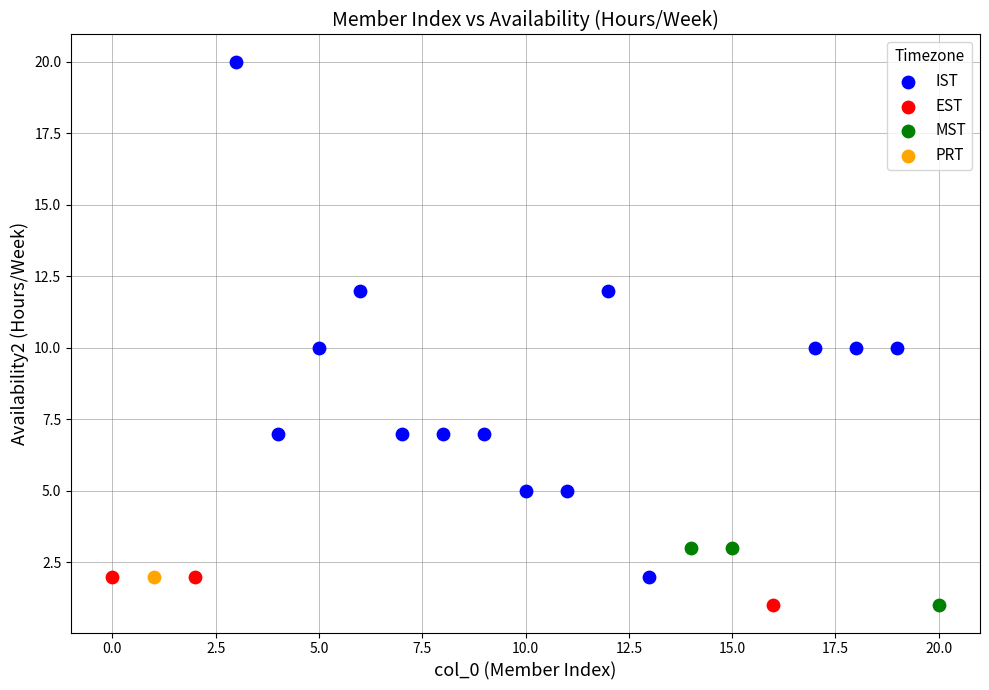

What are all the series names shown in the legend?

IST, EST, MST, PRT